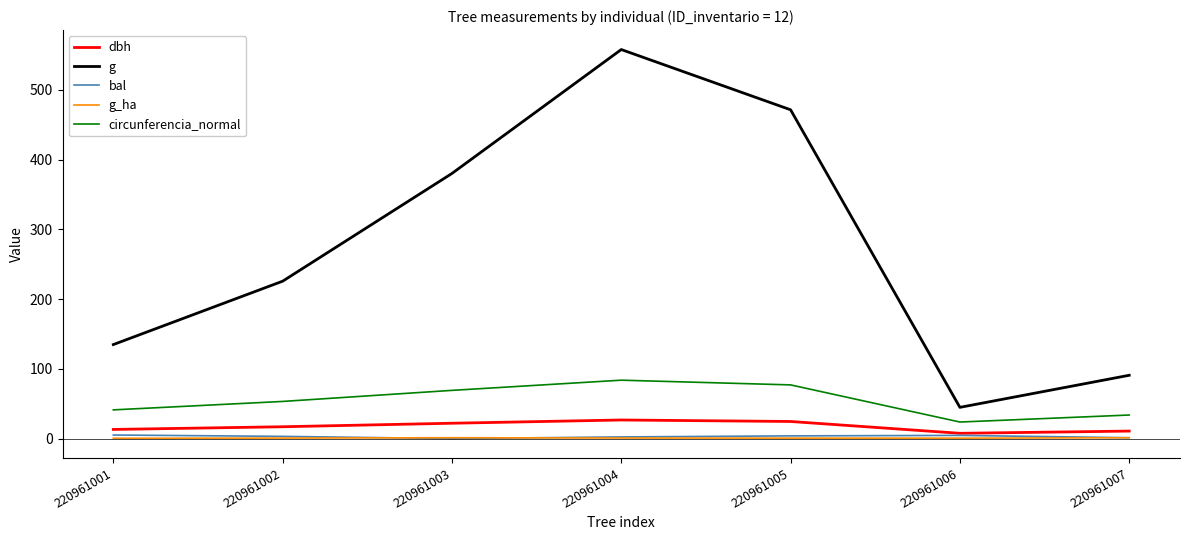

What is the sum of the g_ha values at 220961002 and 220961005?

1.4